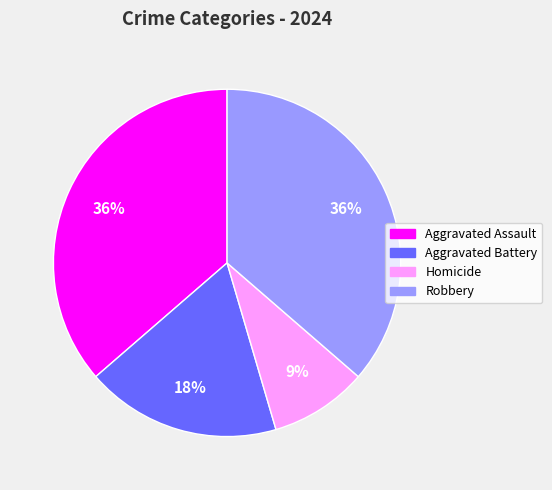

To the nearest percent, what portion does Homicide represent?

9%